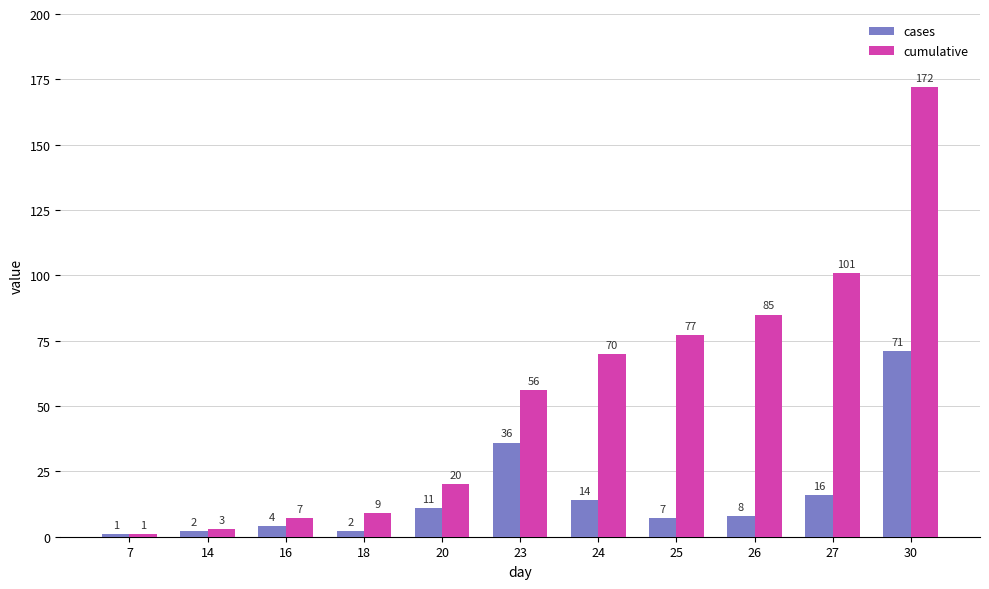

What is the maximum value shown in the chart?

172